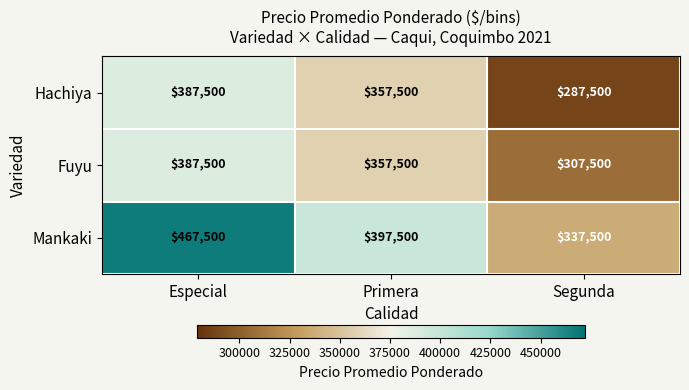

What is the difference between the Fuyu values at Segunda and Primera?

50000